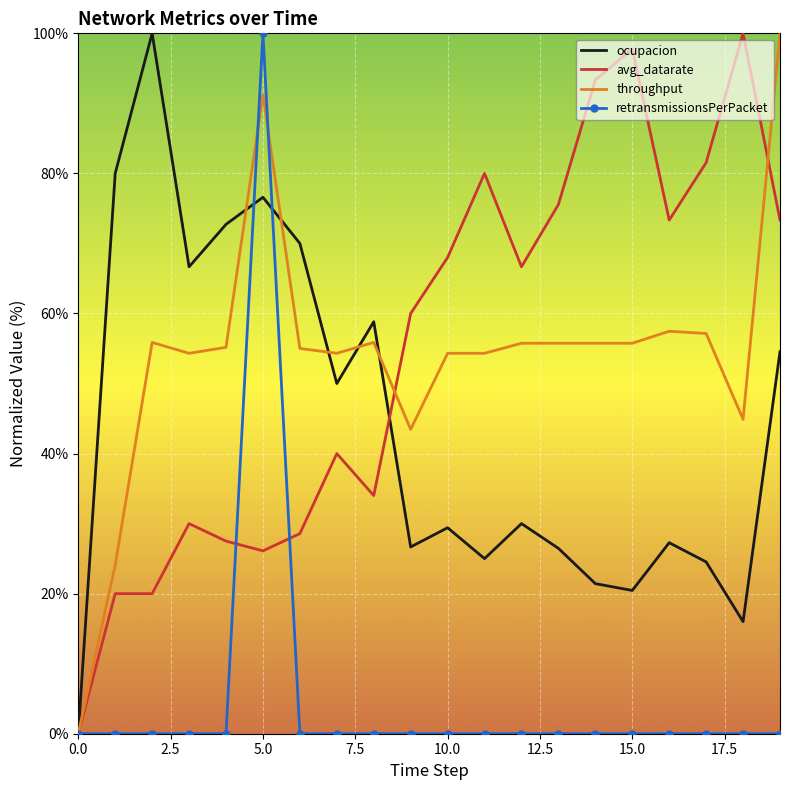

What is the maximum value for throughput?

100.0